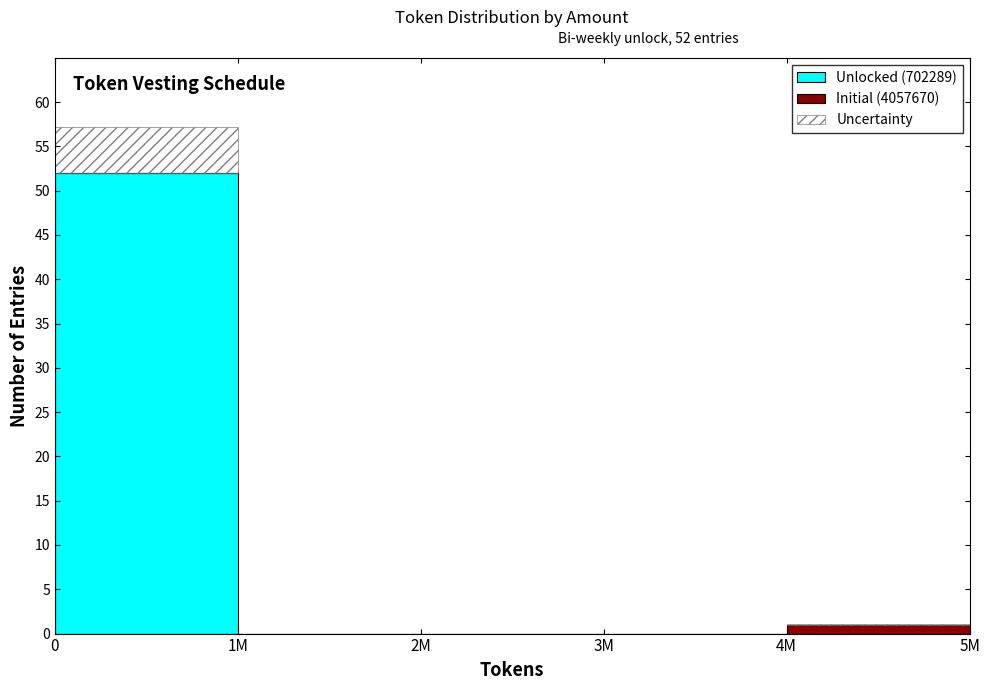

Reading left to right, transcribe the values for Unlocked (702289).

0=52.0	1M=0.0	2M=0.0	3M=0.0	4M=0.0